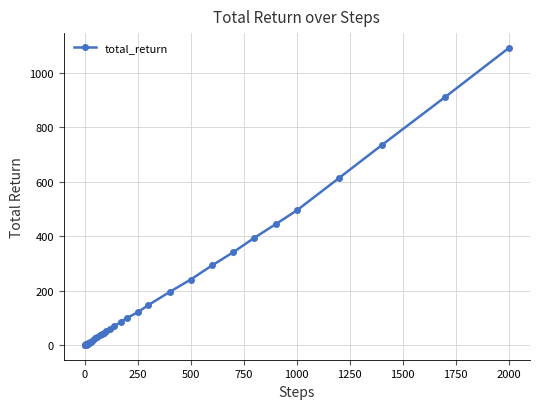

What is the value of the 29th point from the left?

146.7